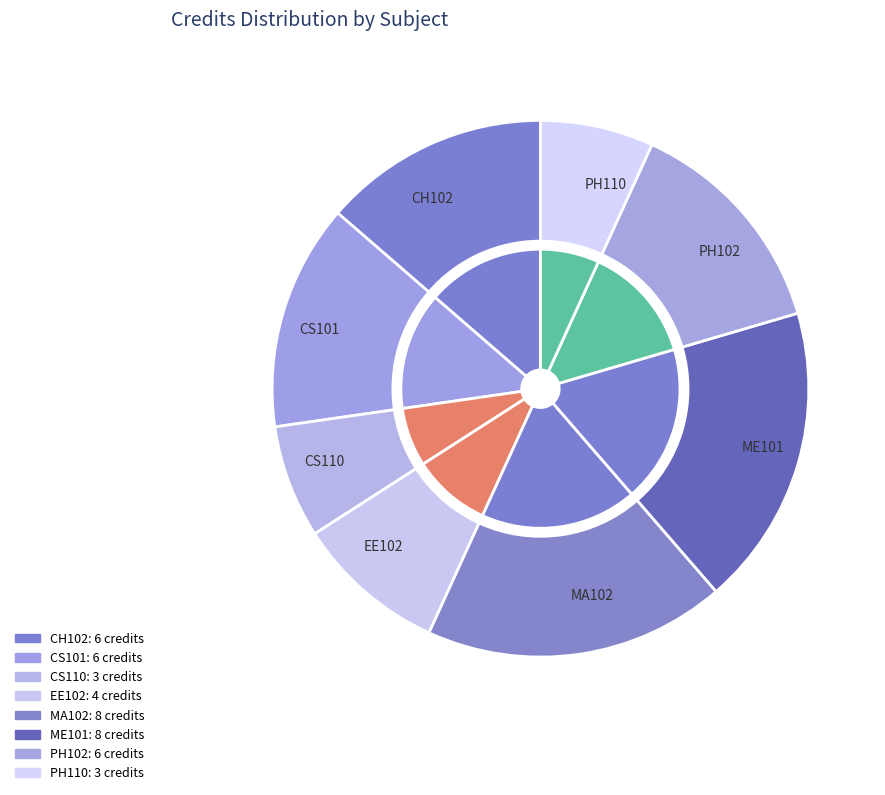

Between Physics Laboratory and Physics - II, which is larger?

Physics - II